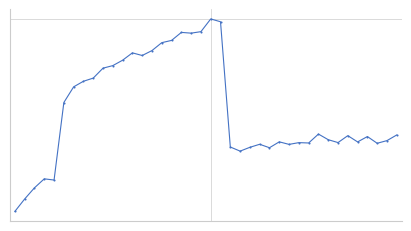

Does the chart have visible grid lines?

No